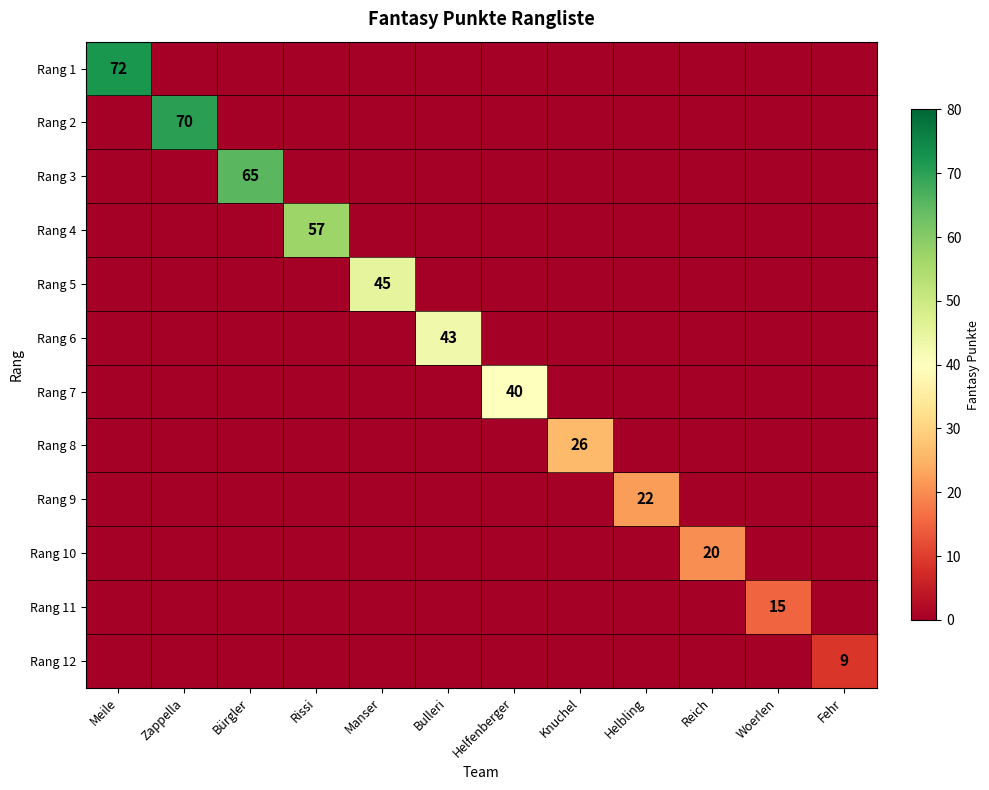

The Rang 4 series shows 57 at Rissi. True or false?

True